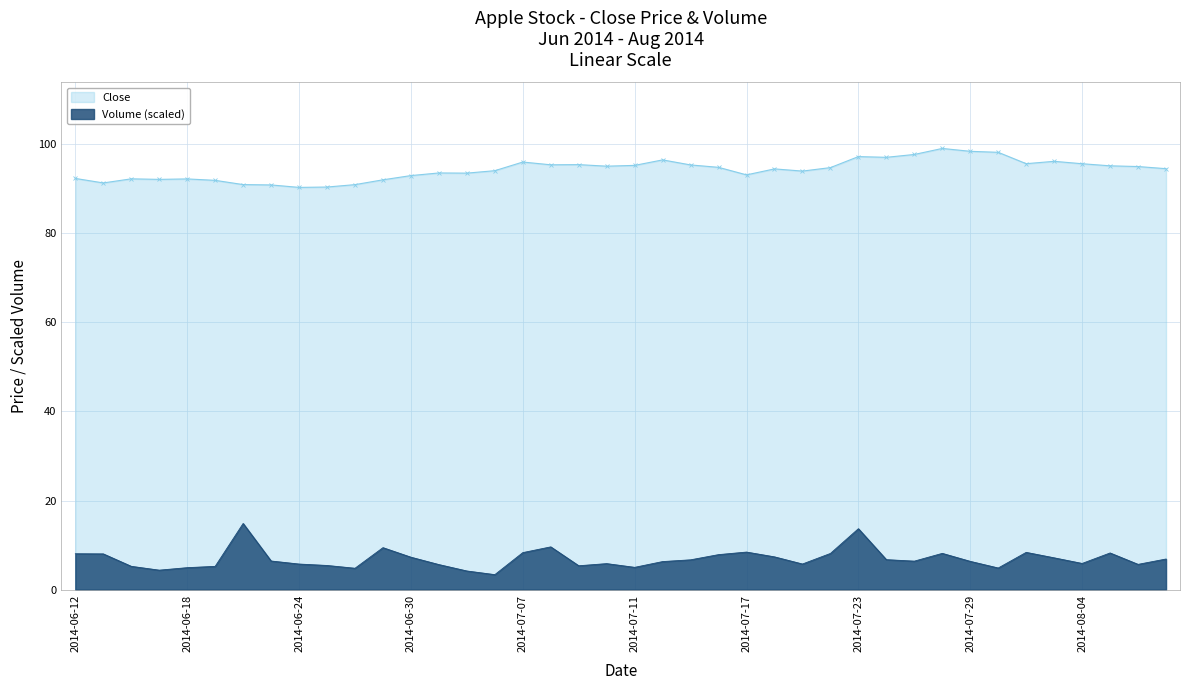

What is the difference between the maximum and second lowest values in the Close series?

8.7